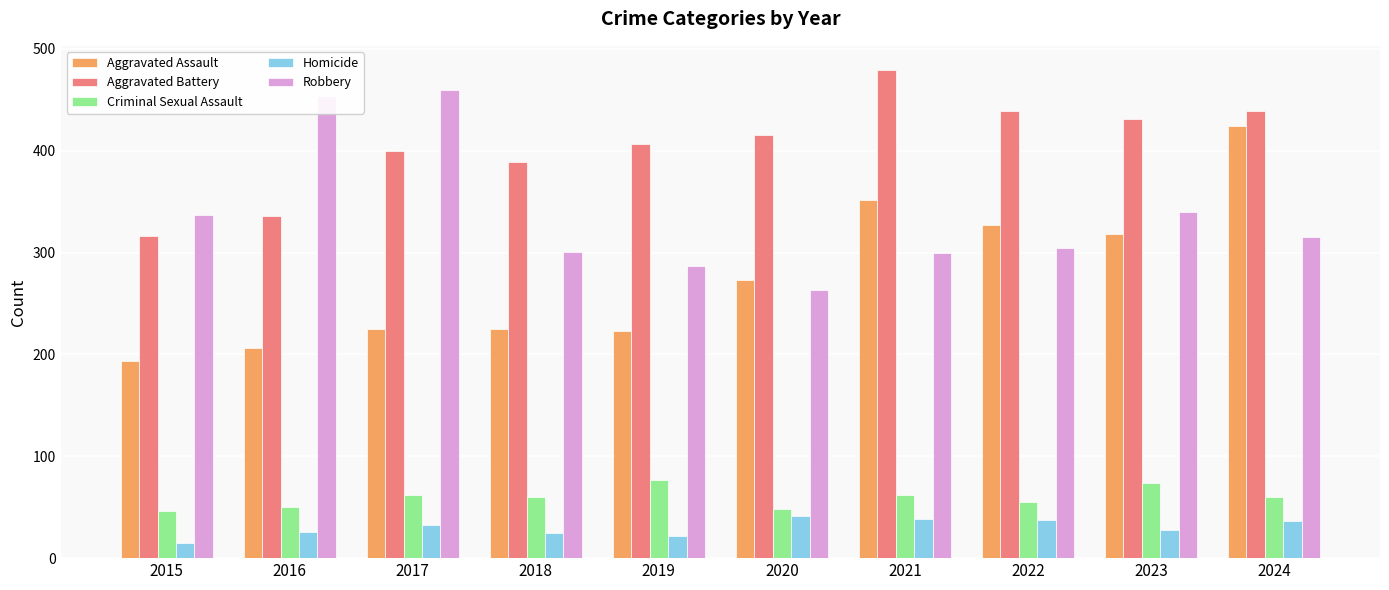

What are all the series names shown in the legend?

Aggravated Assault, Aggravated Battery, Criminal Sexual Assault, Homicide, Robbery